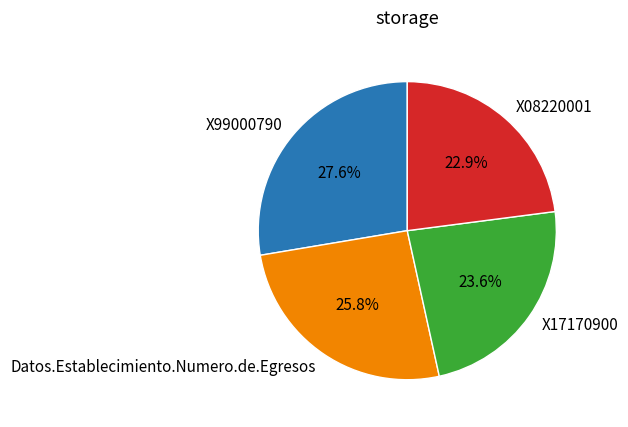

Is there a majority slice in this chart?

No